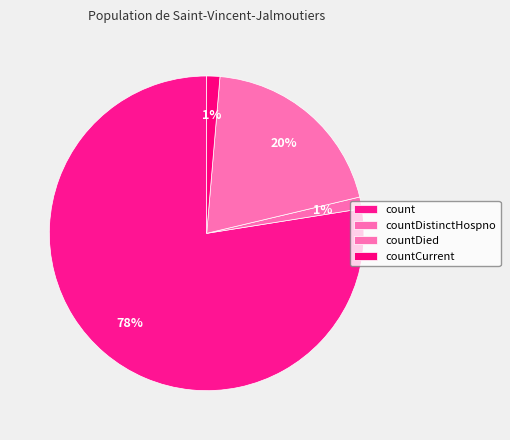

True or false: countDied accounts for 26% of the total.

False